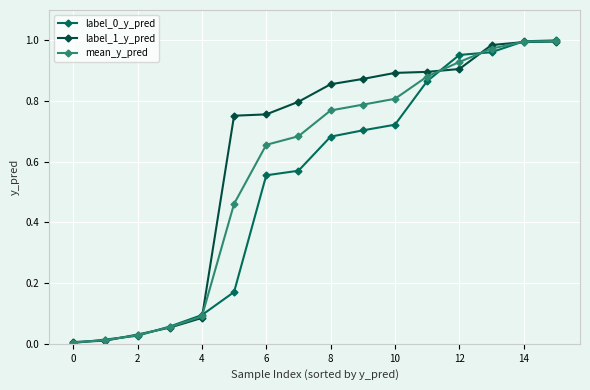

Which series has the largest total across all categories?

label_1_y_pred